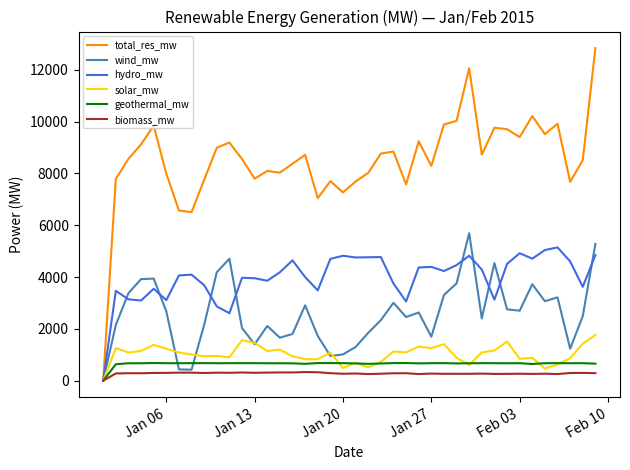

What is the greatest value displayed?

12836.1